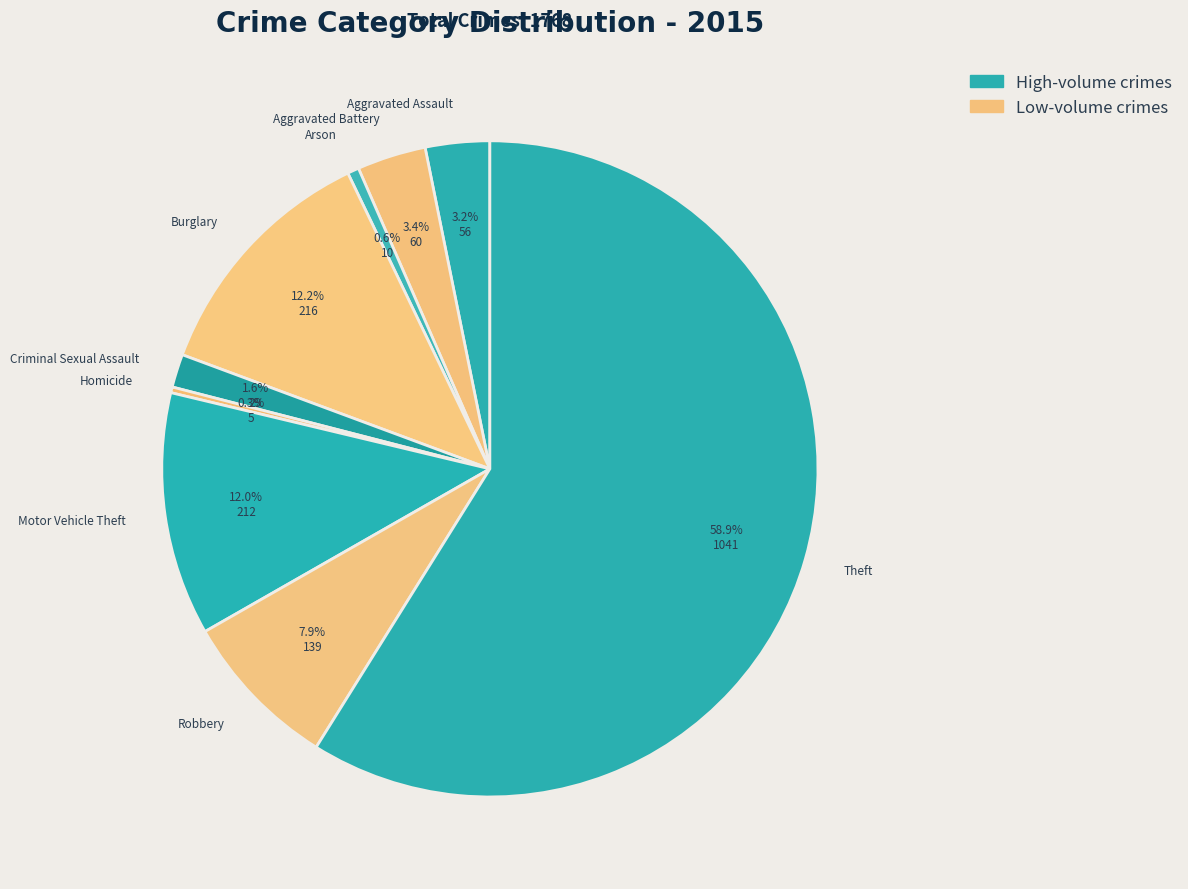

Which slice represents more than half of the pie?

Theft